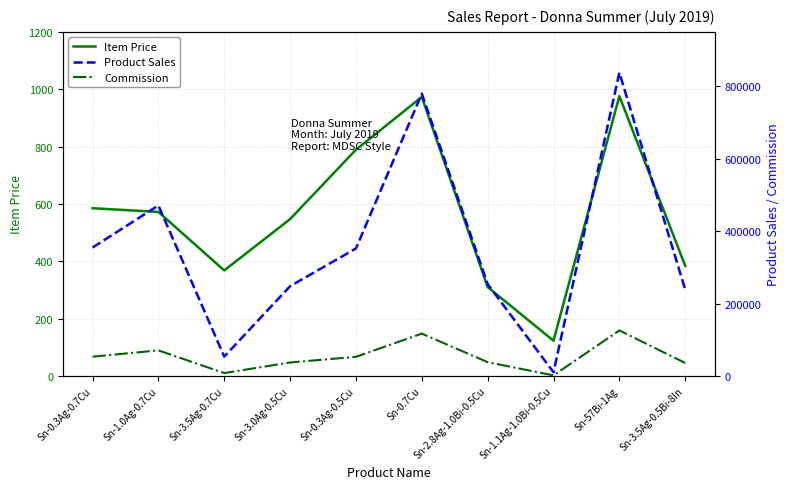

Does the chart have visible grid lines?

Yes